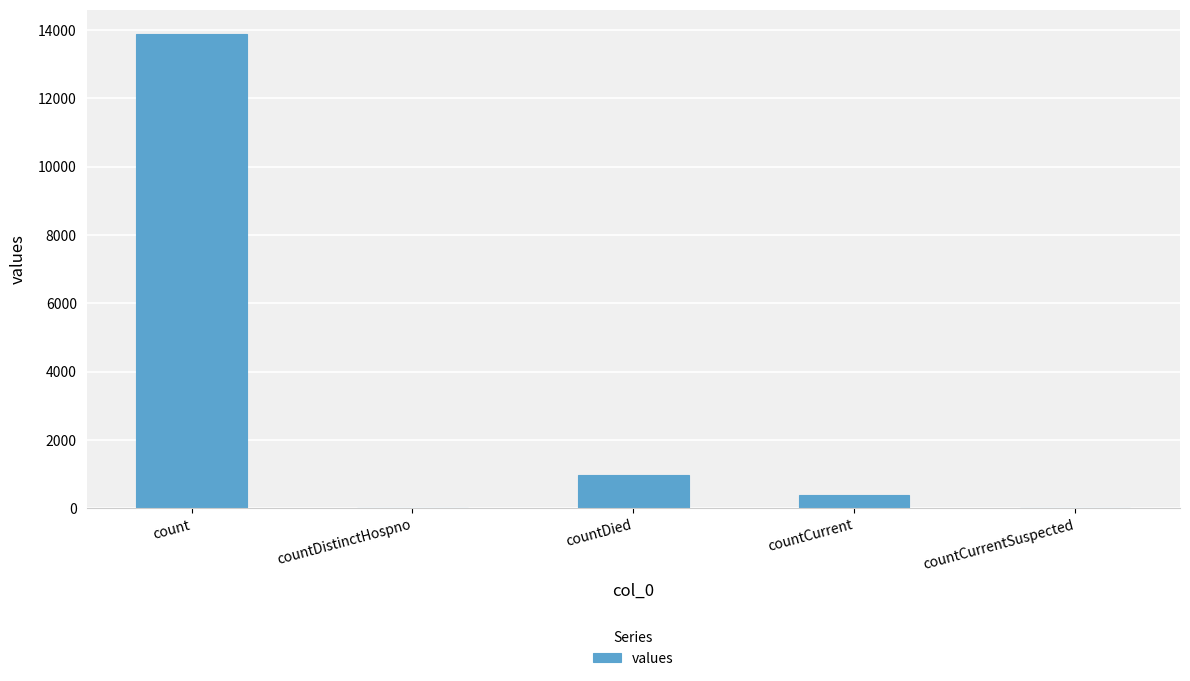

What is the sum of all values?

15284